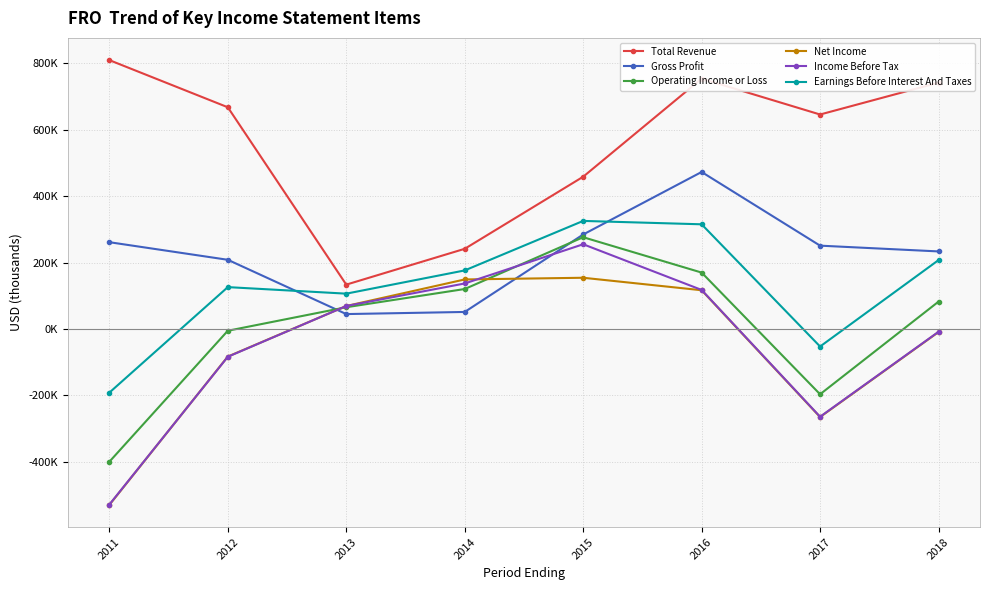

True or false: Net Income has a value of -141059 at 2011.

False